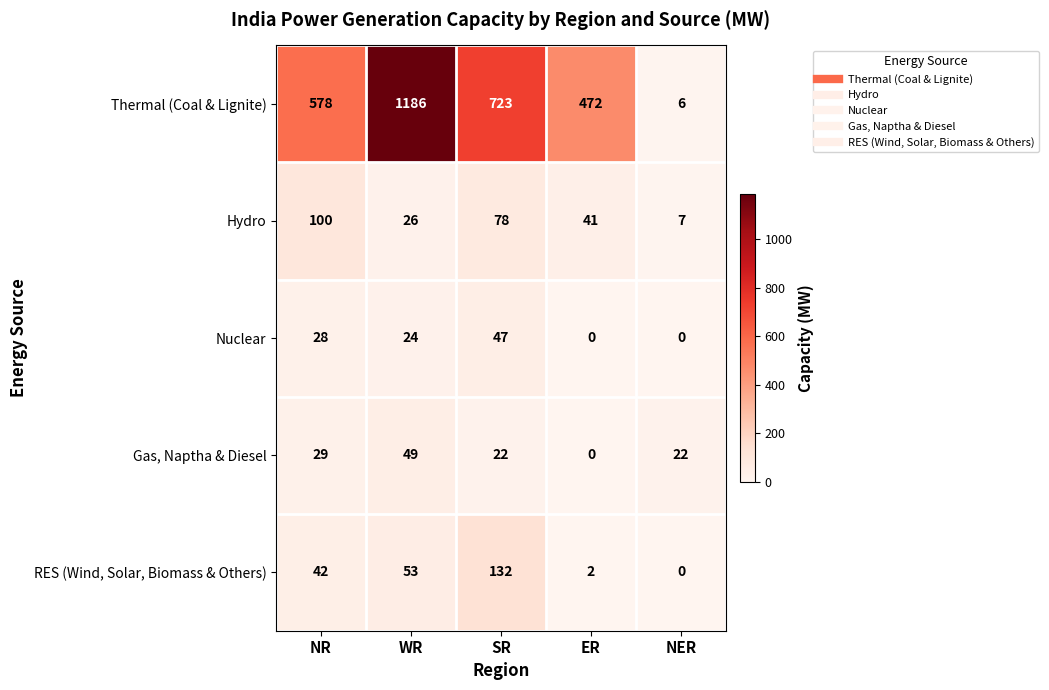

The Hydro series shows 44 at WR. True or false?

False